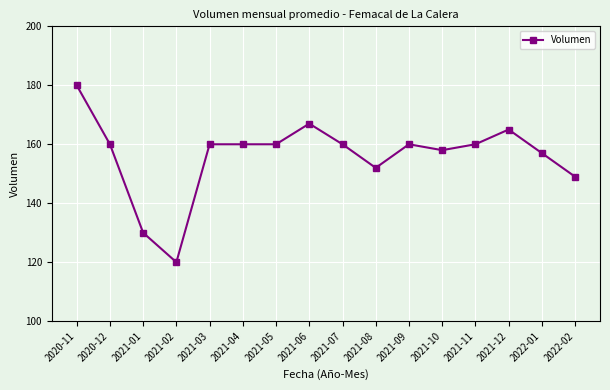

What is the maximum value shown in the chart?

180